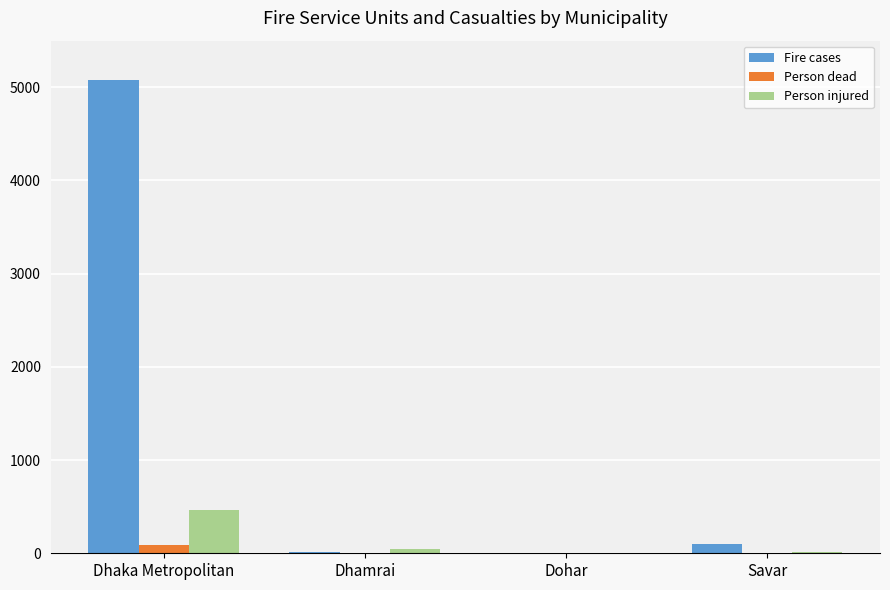

Is the value of Person dead at Dhaka Metropolitan greater than the value of Person injured at Dhaka Metropolitan?

No